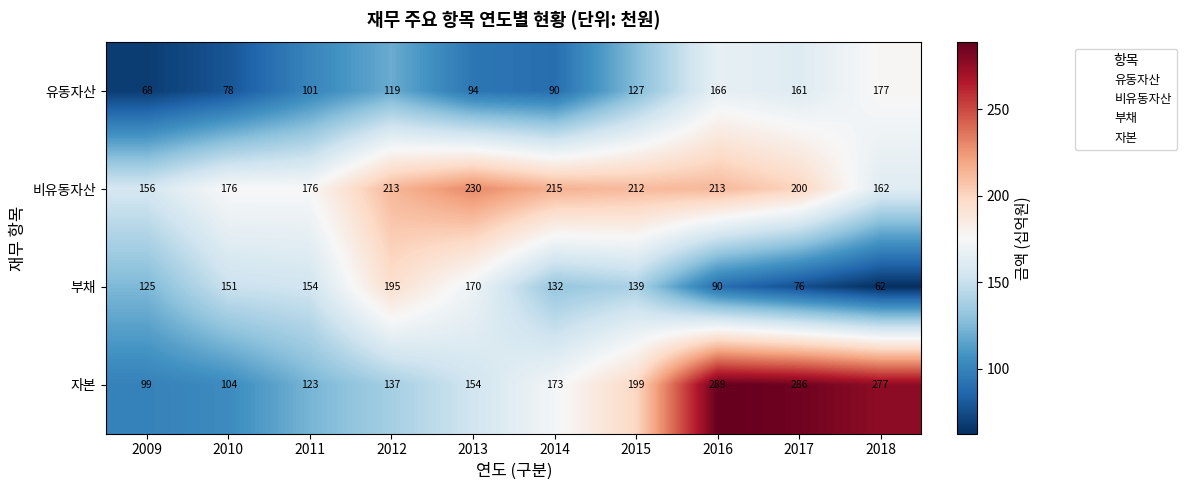

What is the total value across all series at 2017?

723